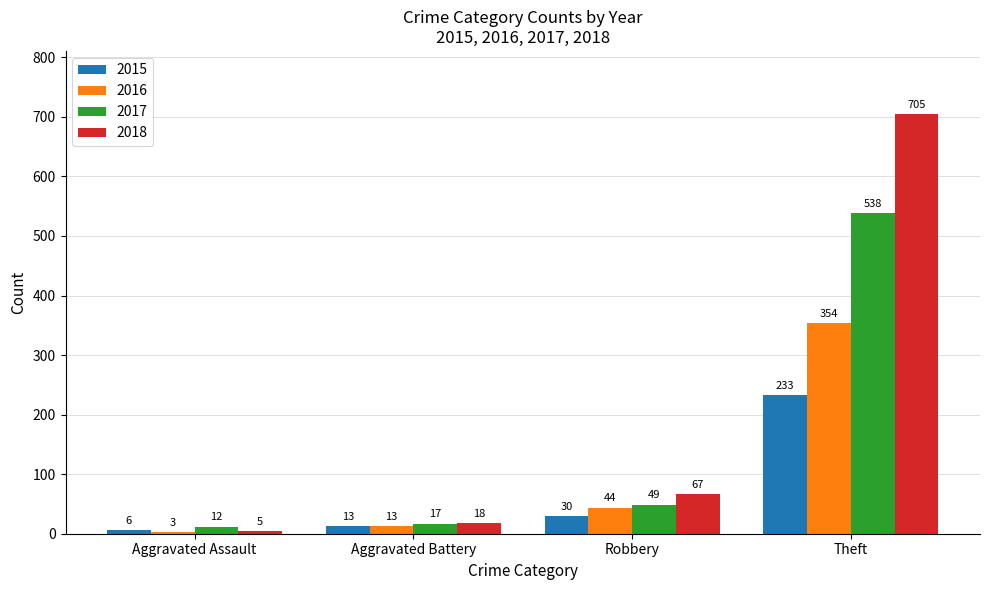

Which series has the widest spread of values?

2018